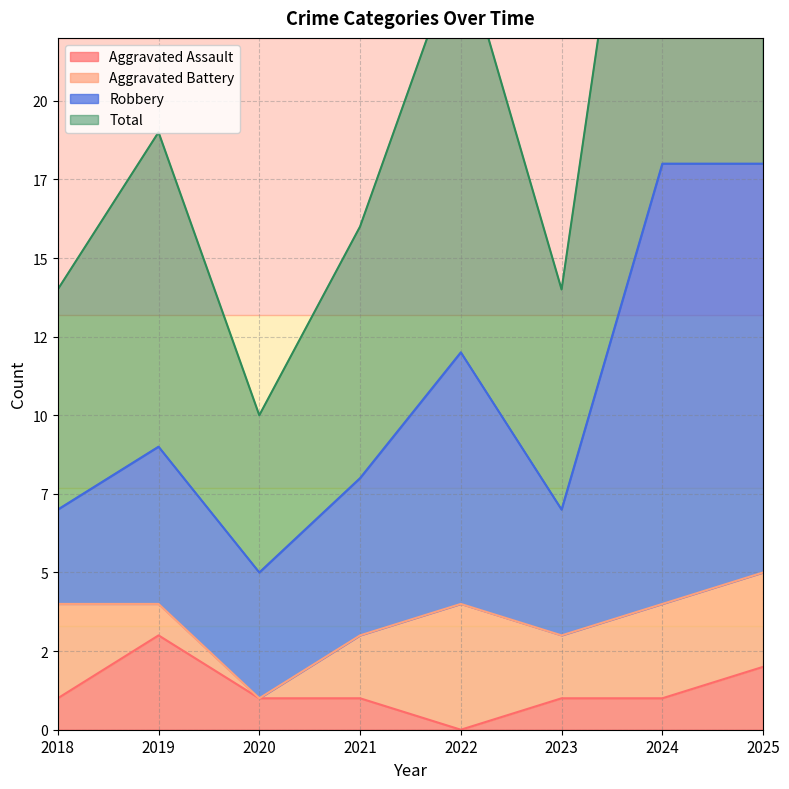

What is the total value across all series at 2018?

22